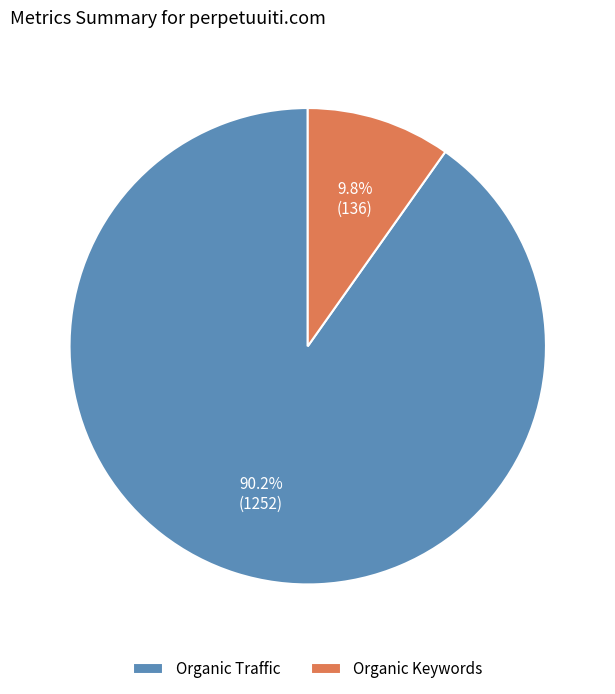

Which category accounts for the majority?

Organic Traffic